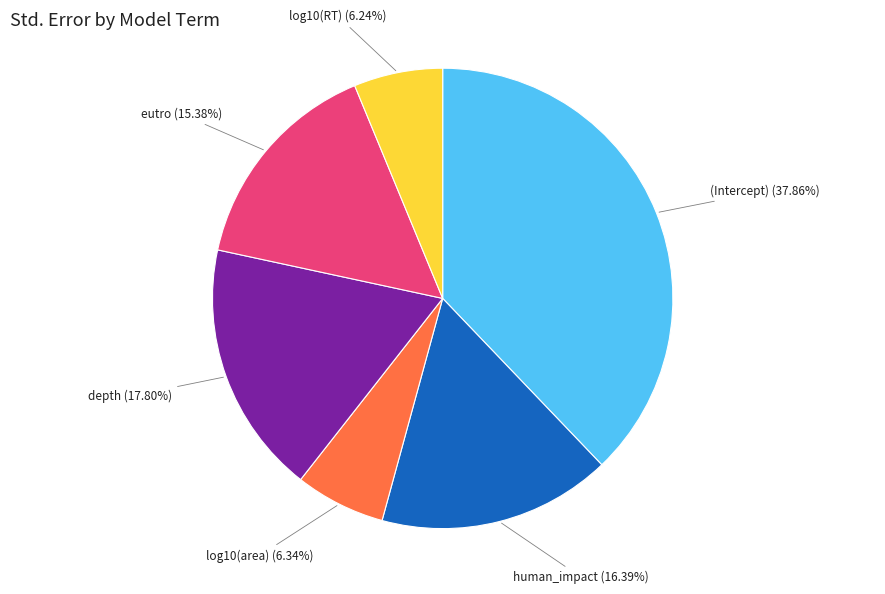

To the nearest percent, what is the average slice percentage?

17%